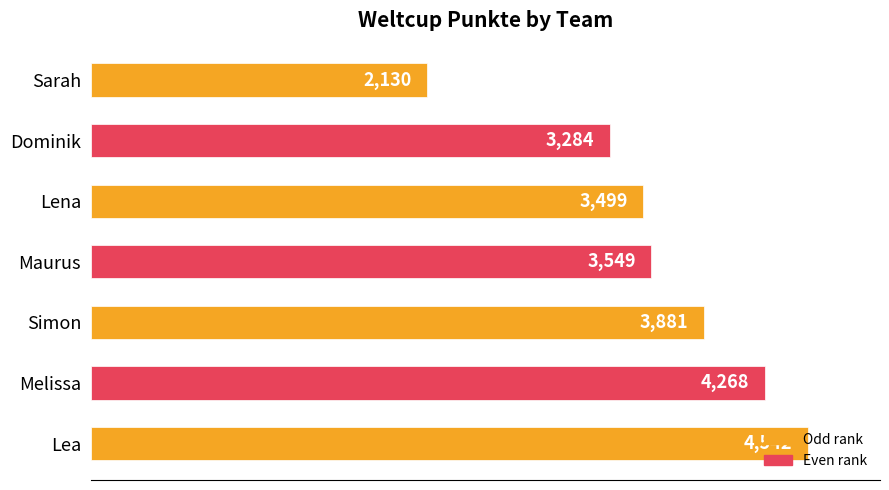

How many bars are there in total?

7